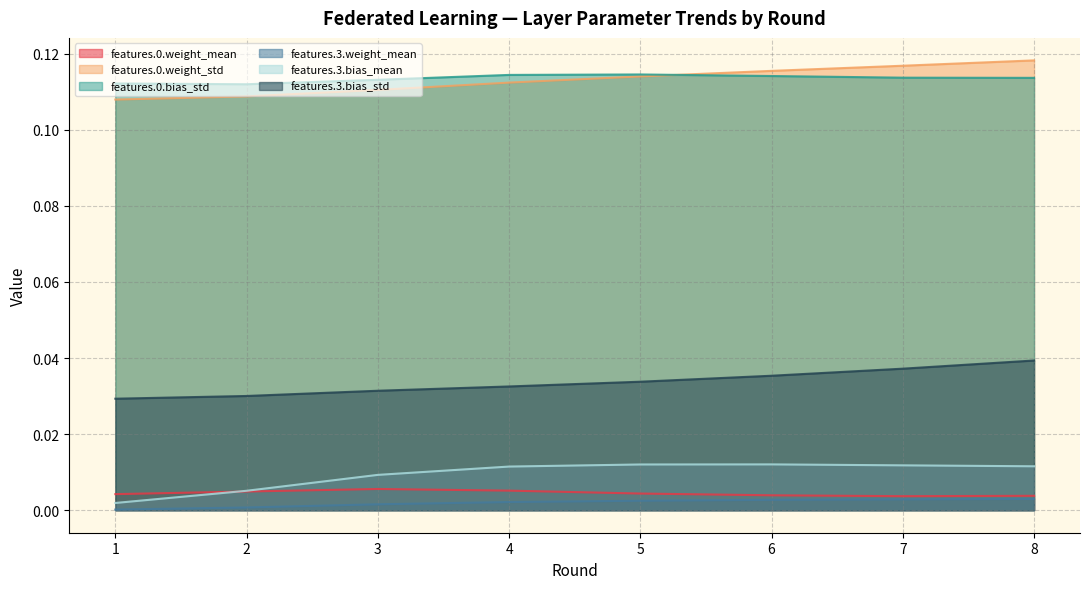

Rank the series at 2 from highest to lowest value.

features.0.bias_std, features.0.weight_std, features.3.bias_std, features.3.bias_mean, features.0.weight_mean, features.3.weight_mean